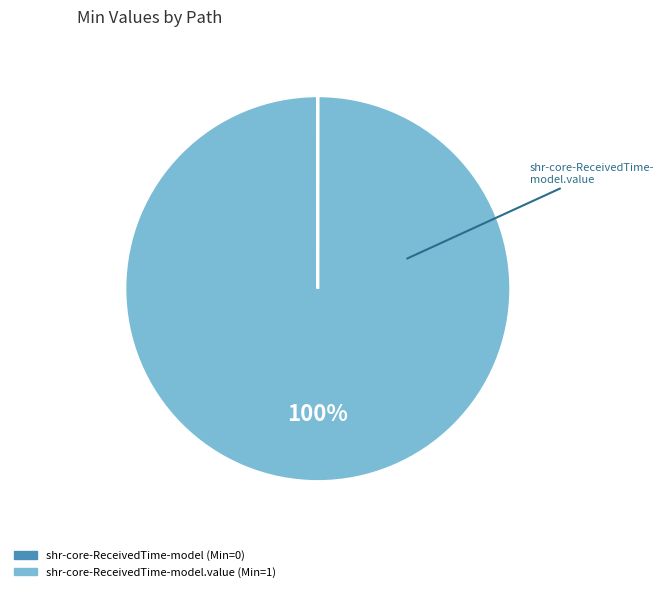

Is there any slice that represents more than half of the pie?

Yes